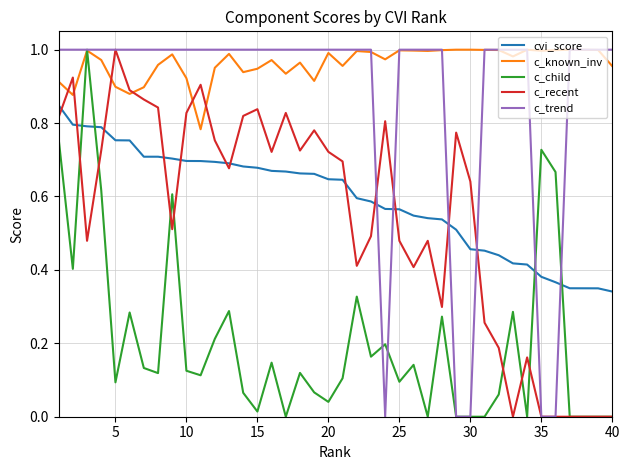

Count the c_trend values in the range 1 to 2.

35